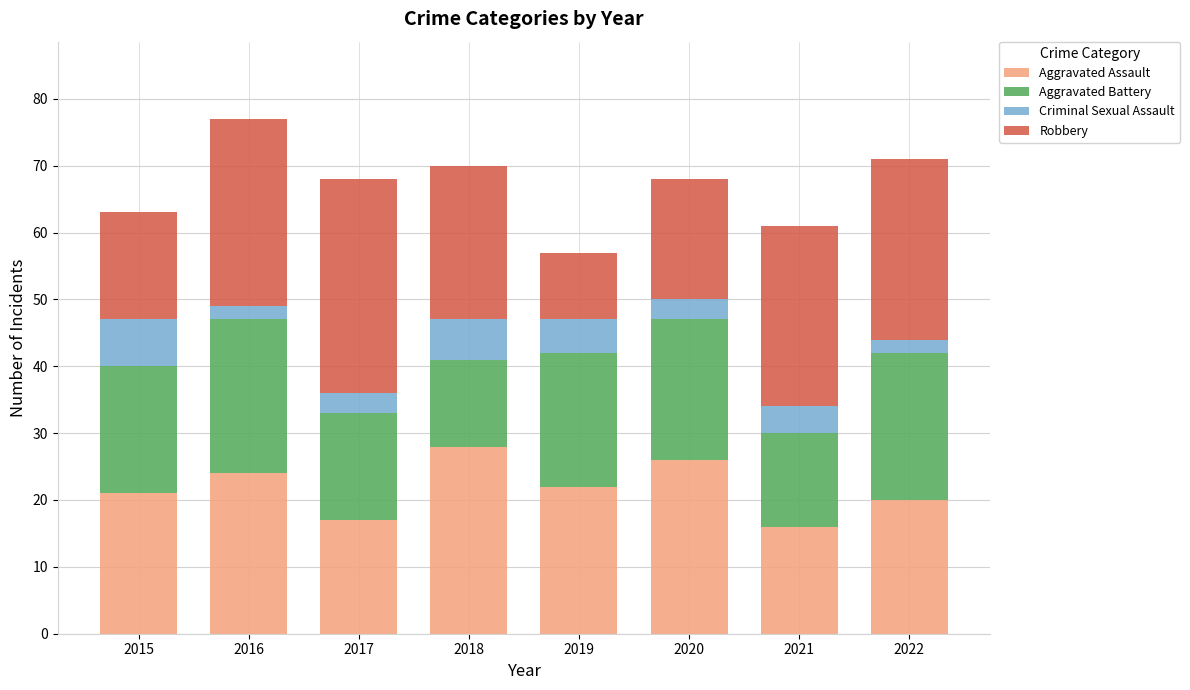

What is the minimum value for Aggravated Assault?

16